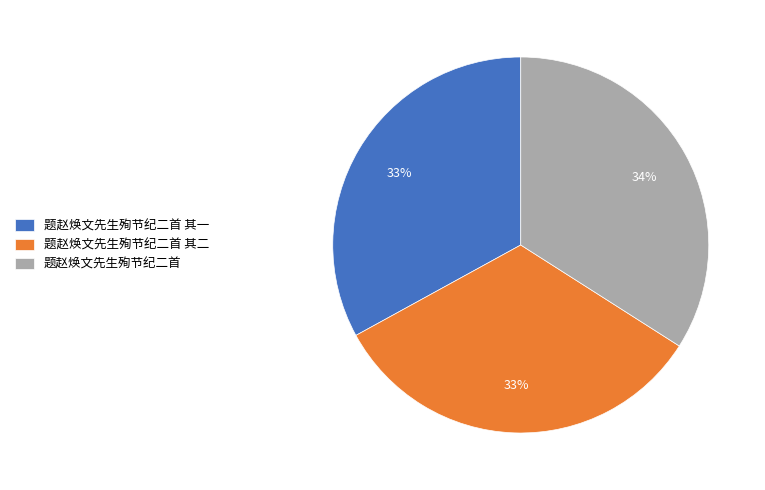

Which slice is the largest?

题赵焕文先生殉节纪二首